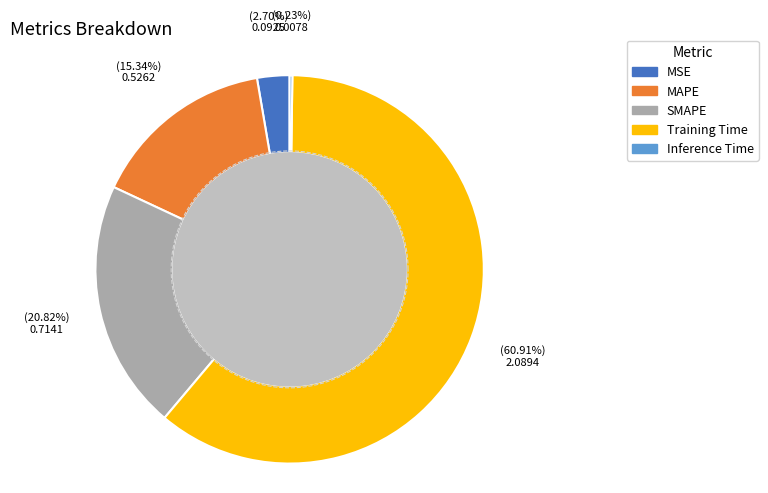

Is there a majority slice in this chart?

Yes